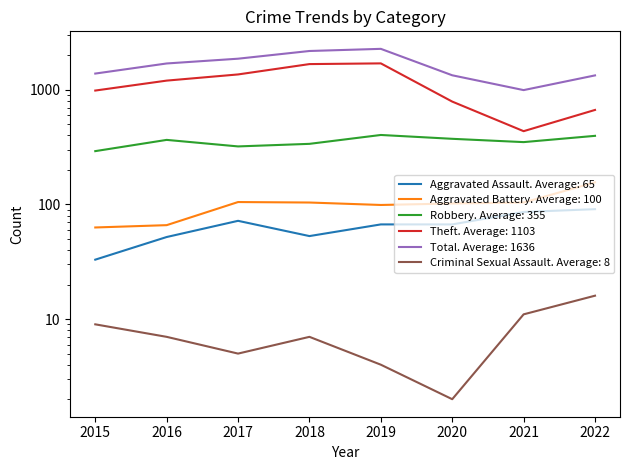

Rank the categories by Aggravated Assault value from highest to lowest.

2022, 2021, 2017, 2019, 2020, 2018, 2016, 2015